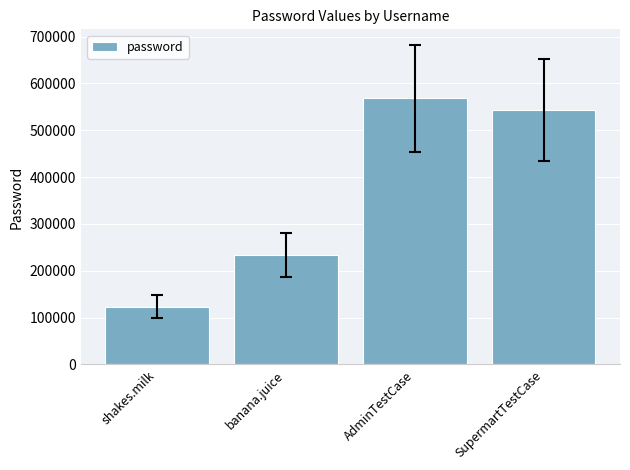

Which category has the lowest value across all series?

shakes.milk